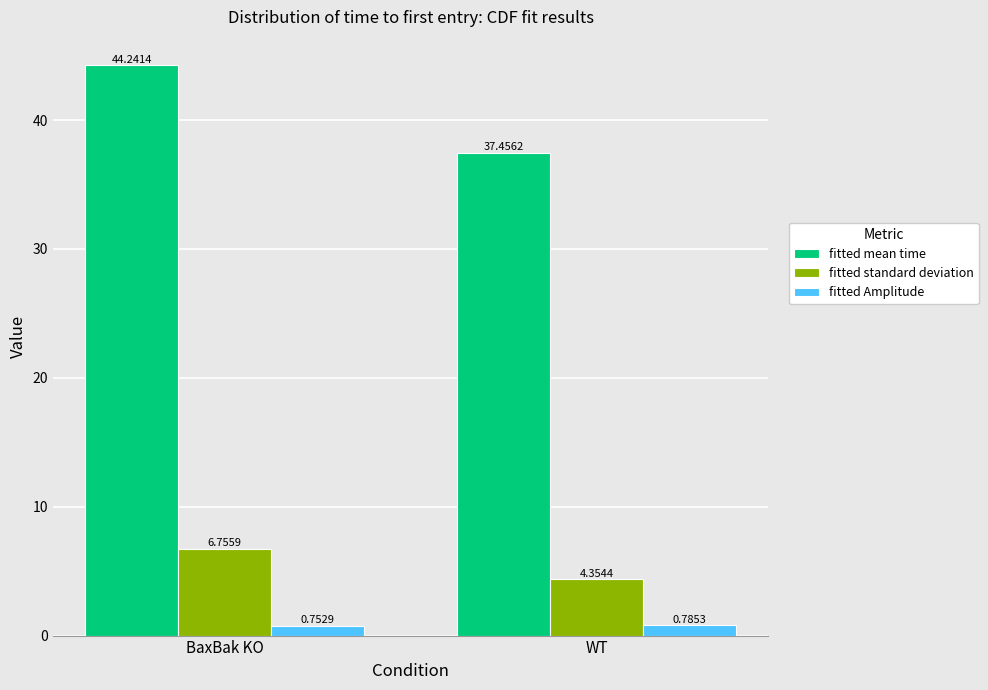

How many categories are shown in the chart?

2